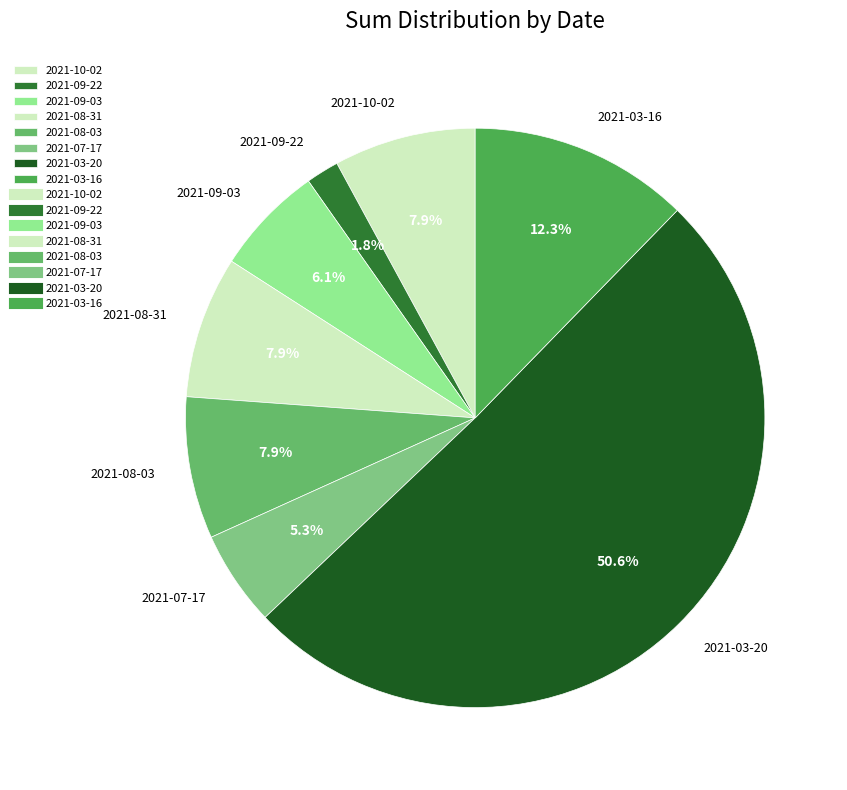

Count the number of slices in the pie.

8